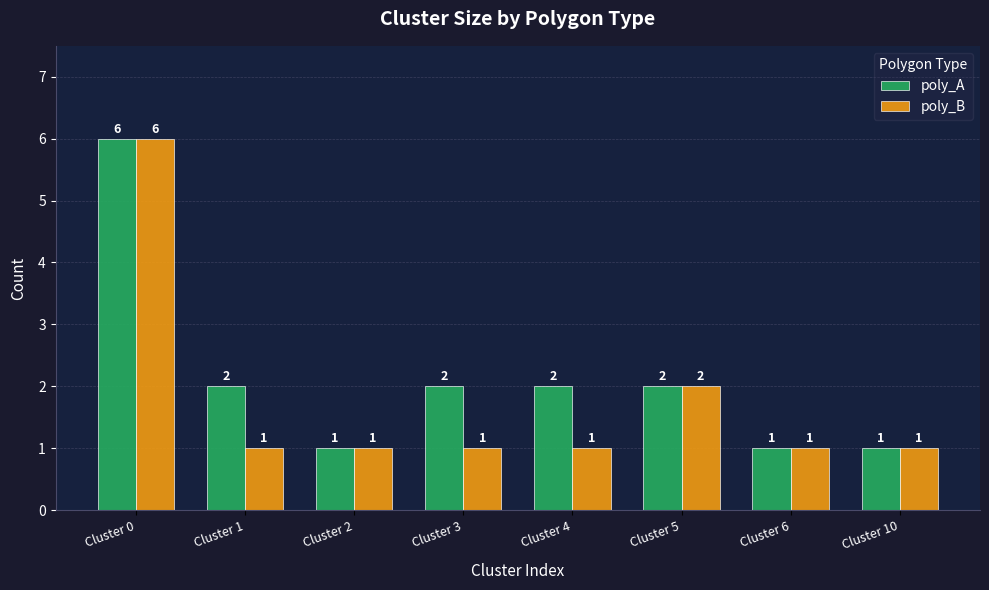

Which category has the highest value in the poly_A series?

Cluster 0